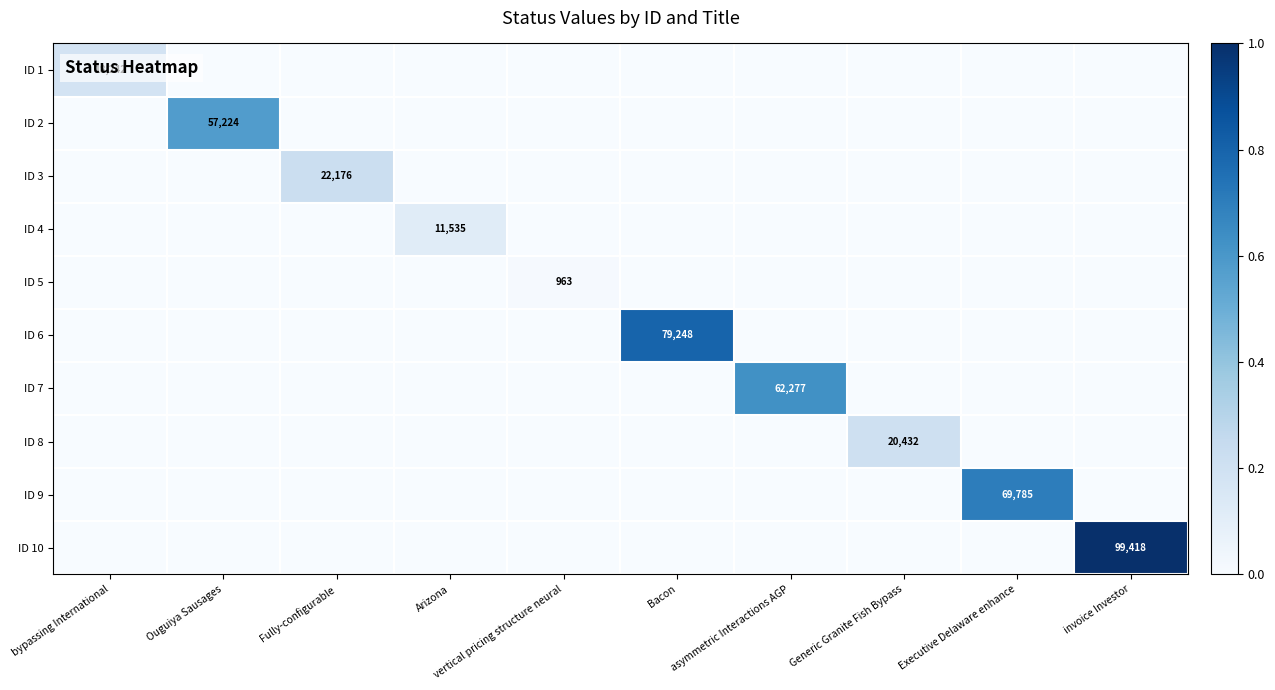

The value of ID 3 at Fully-configurable is 22176. True or false?

True